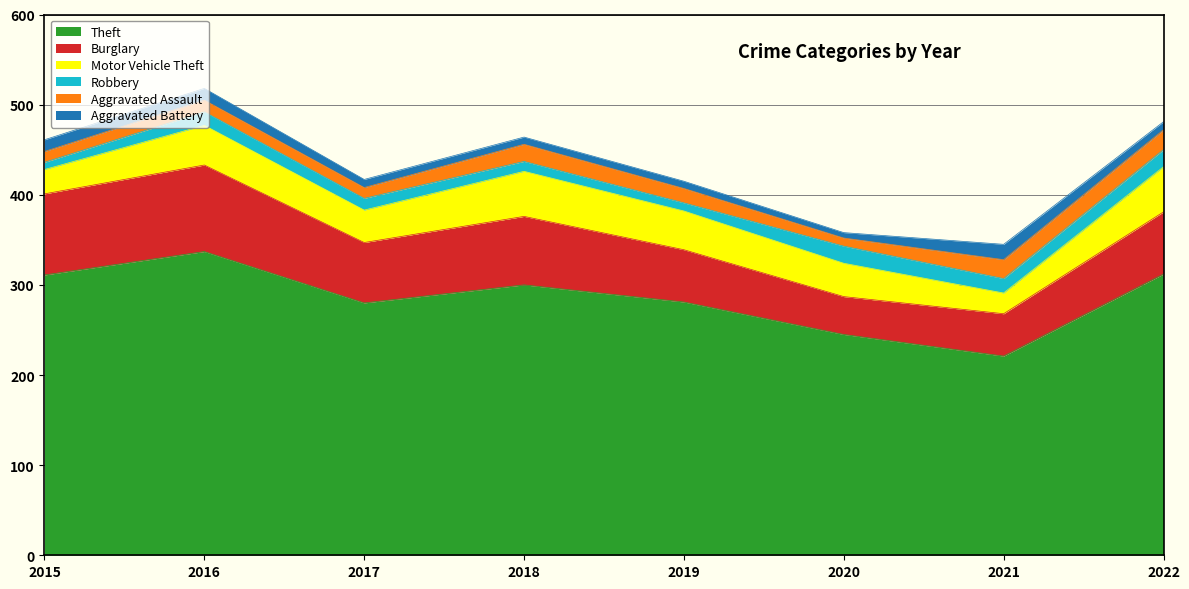

What is the value of the Robbery point at the 8th from the left?

19